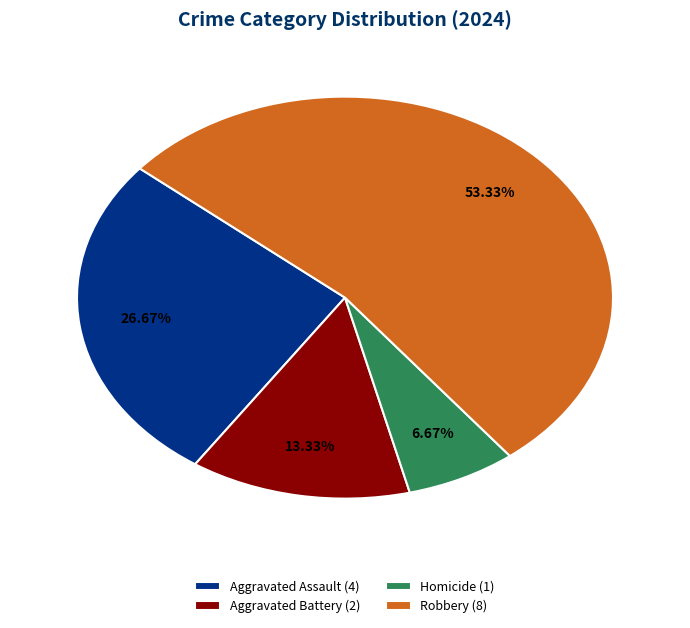

Which has a higher value, Homicide (1) or Robbery (8)?

Robbery (8)